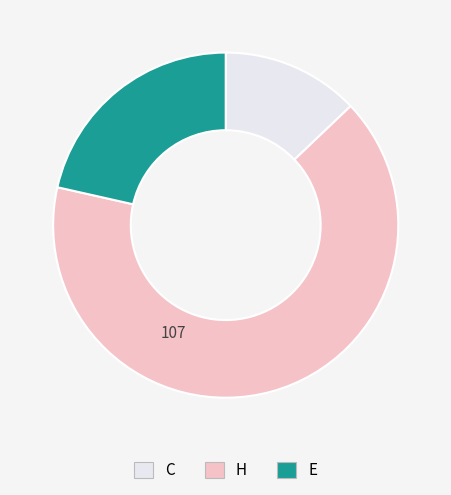

Is there any slice that represents more than half of the pie?

Yes